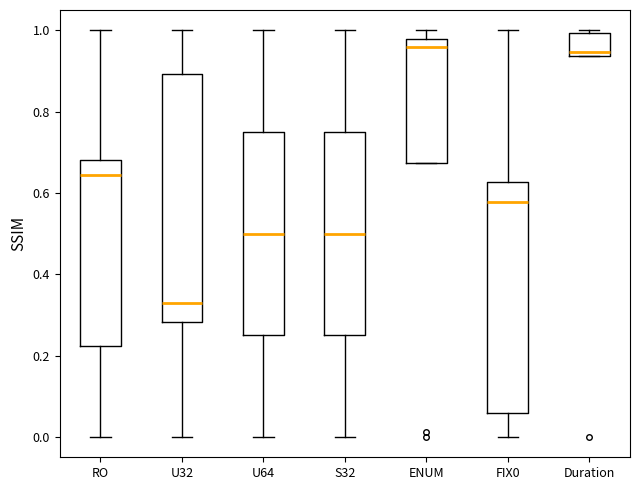

Comparing the boxes themselves (not the whiskers), which one is the tallest?

U32